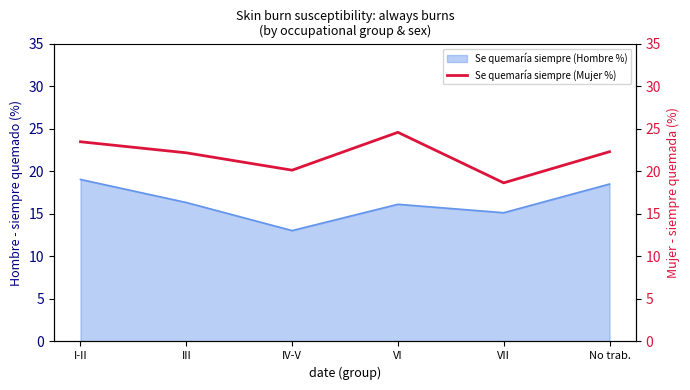

Where is the first local minimum?

IV-V